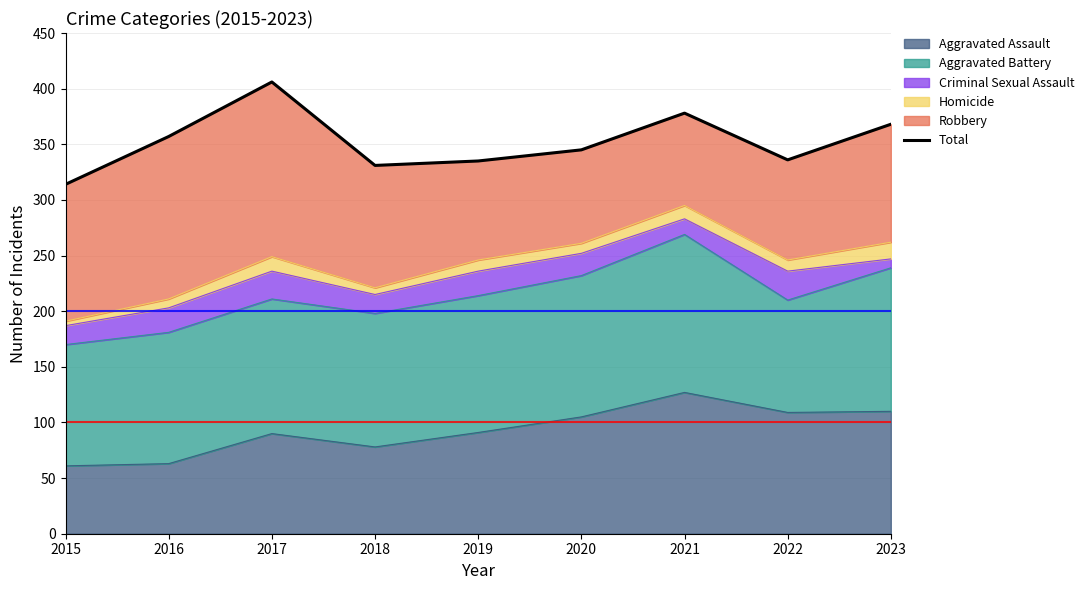

At which category does the data reach its first local peak?

2017